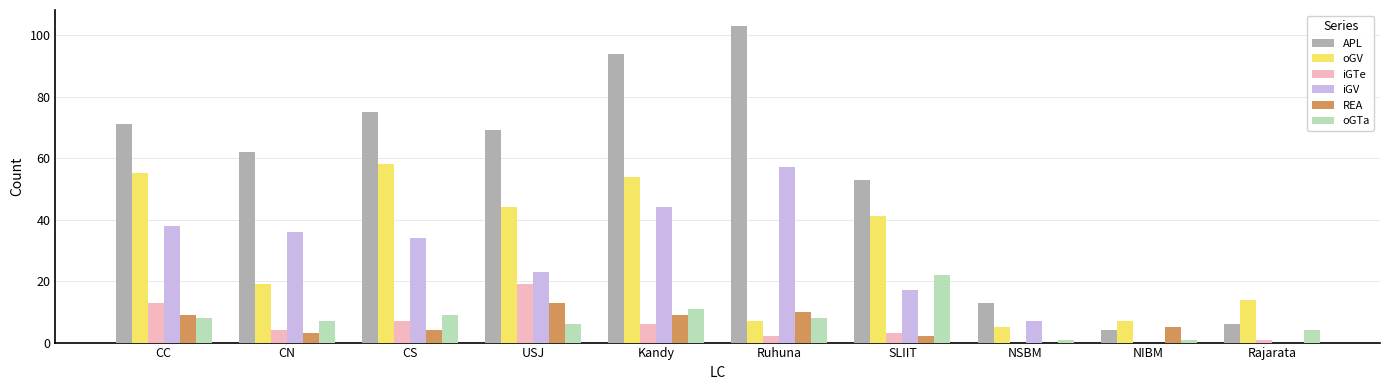

Between CN and CS, which series saw the biggest shift?

oGV